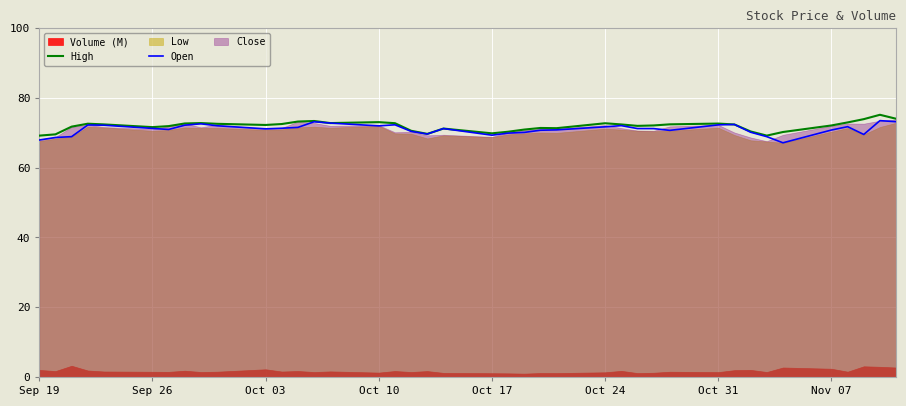

Is it true that Open equals 67.9 at Sep 19?

True